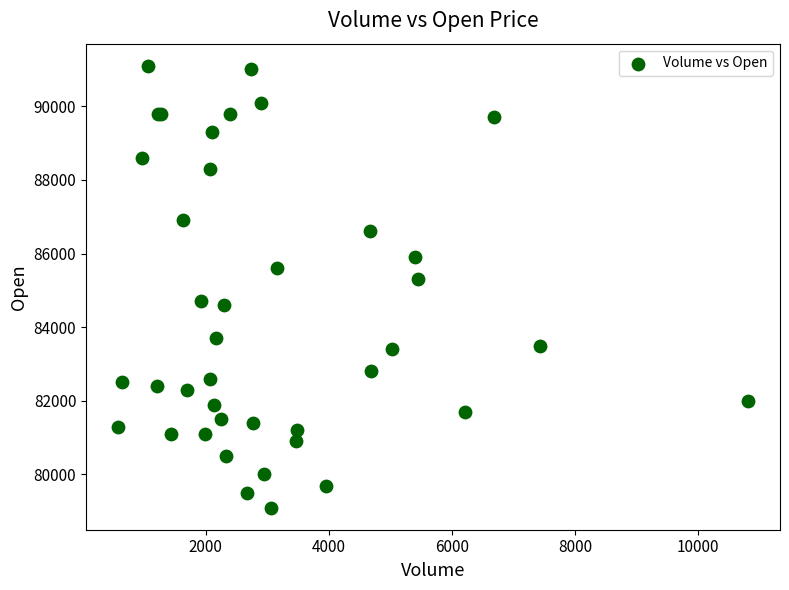

What Y value in the scatter plot is closest to 85100?

85300